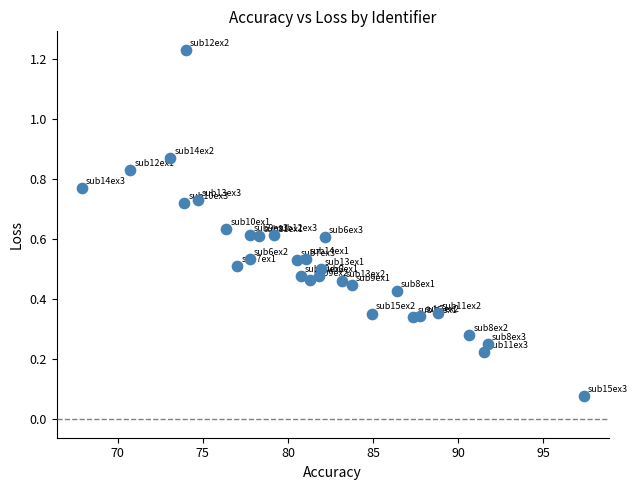

What is the range of X values (max minus min)?

29.5